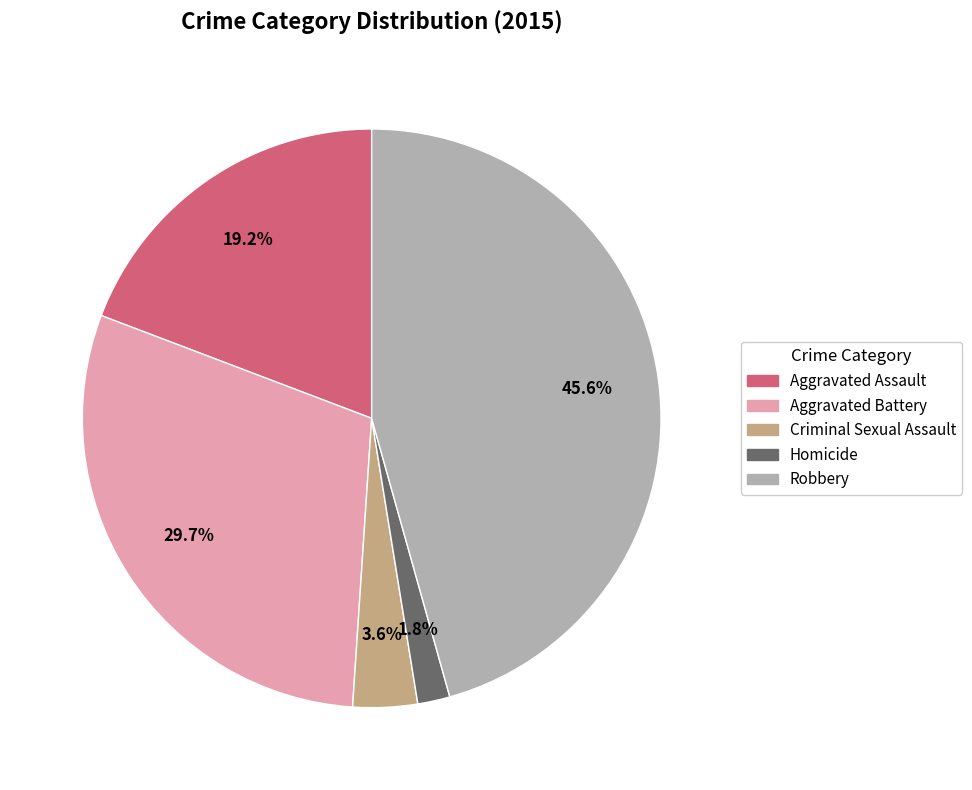

Rank the categories by value from lowest to highest.

Homicide, Criminal Sexual Assault, Aggravated Assault, Aggravated Battery, Robbery